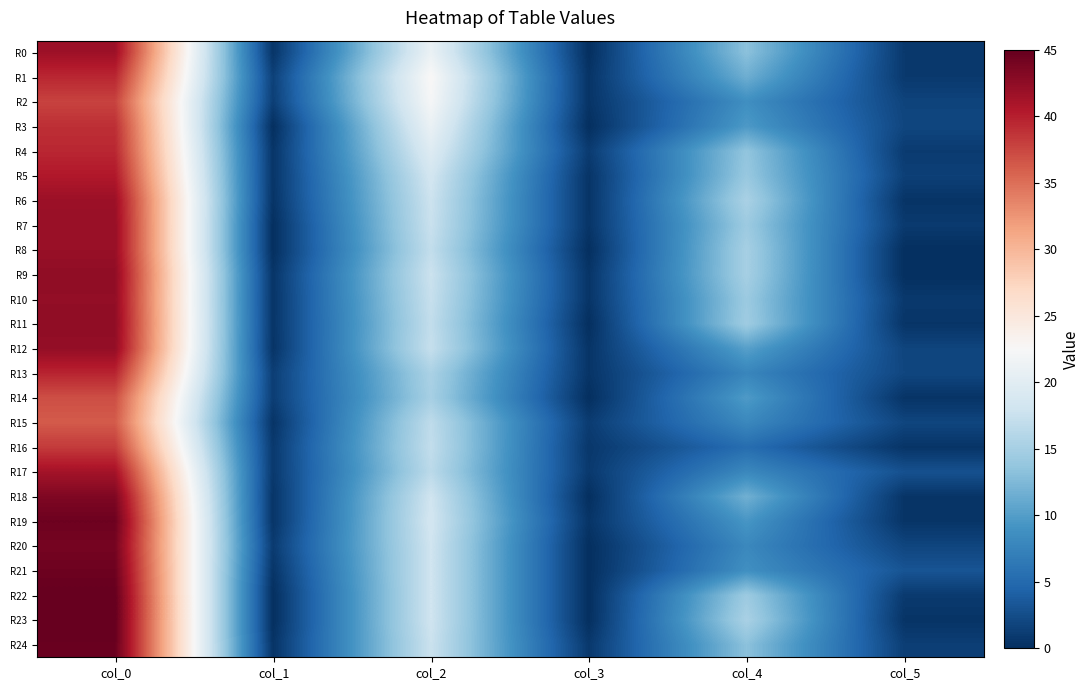

At which category is the sum across all series the highest?

col_0